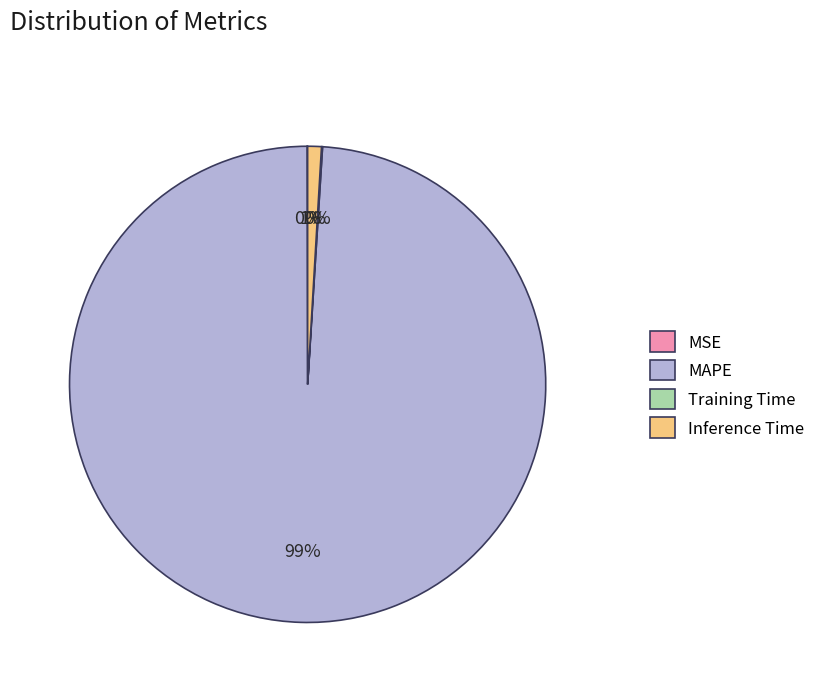

Which has a higher value, Inference Time or MAPE?

MAPE